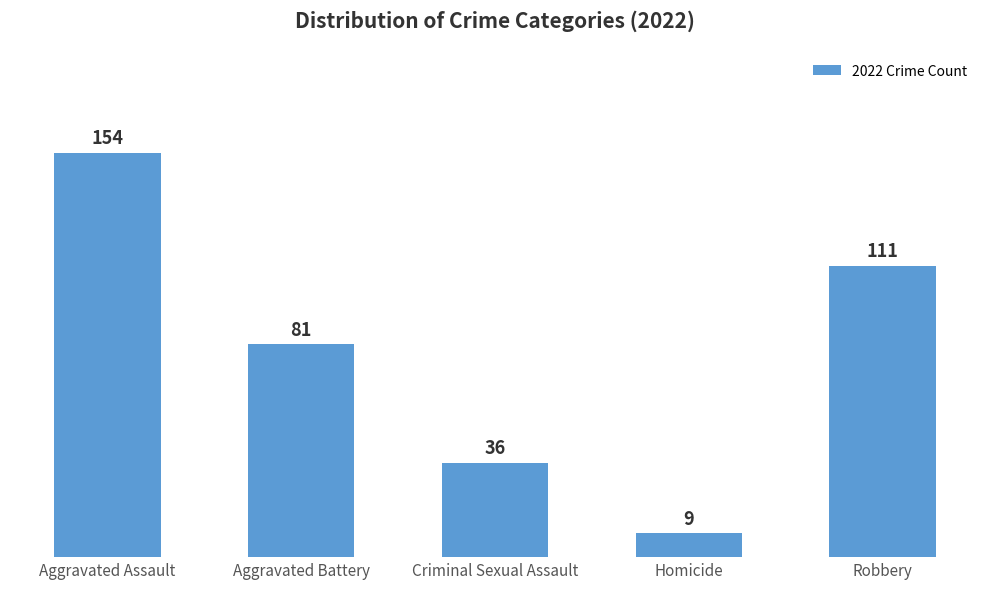

Reading left to right, extract all data points from this chart.

Aggravated Assault=154	Aggravated Battery=81	Criminal Sexual Assault=36	Homicide=9	Robbery=111